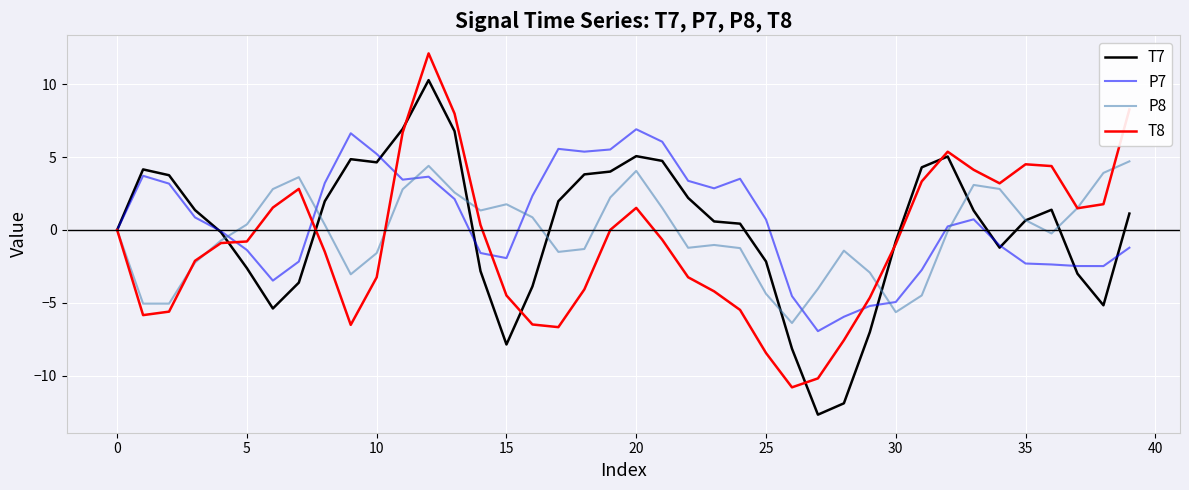

List the series in order of their peak value, highest first.

T8, T7, P7, P8